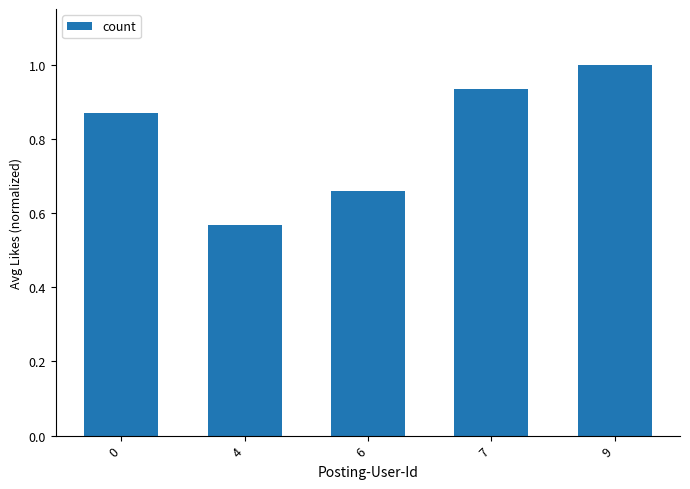

At which label is the value closest to 0?

4